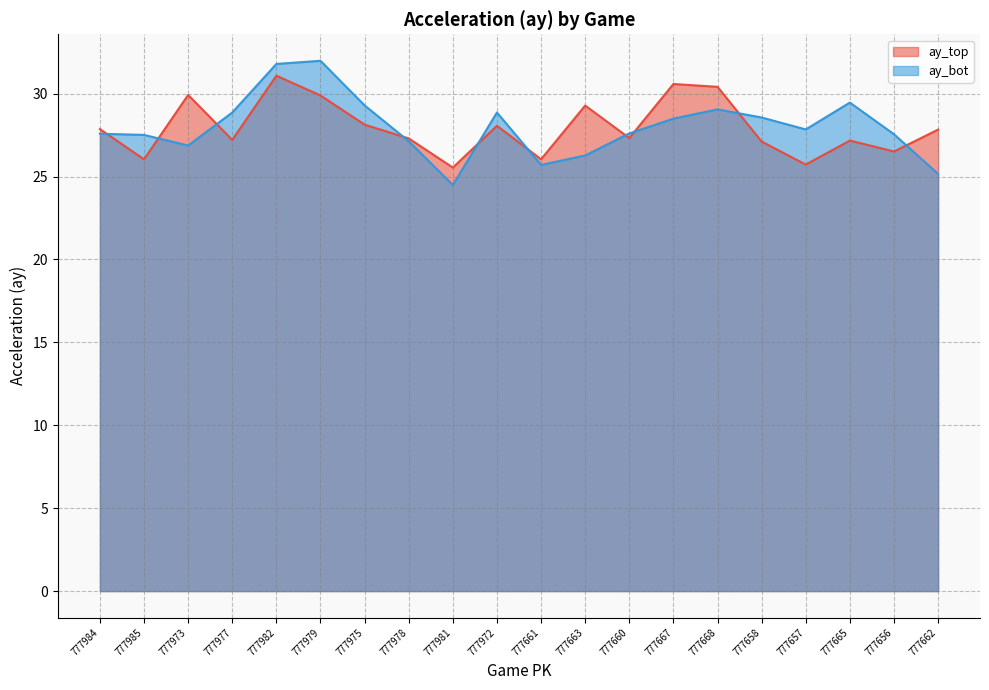

How many intersections are there between ay_top and ay_bot?

10